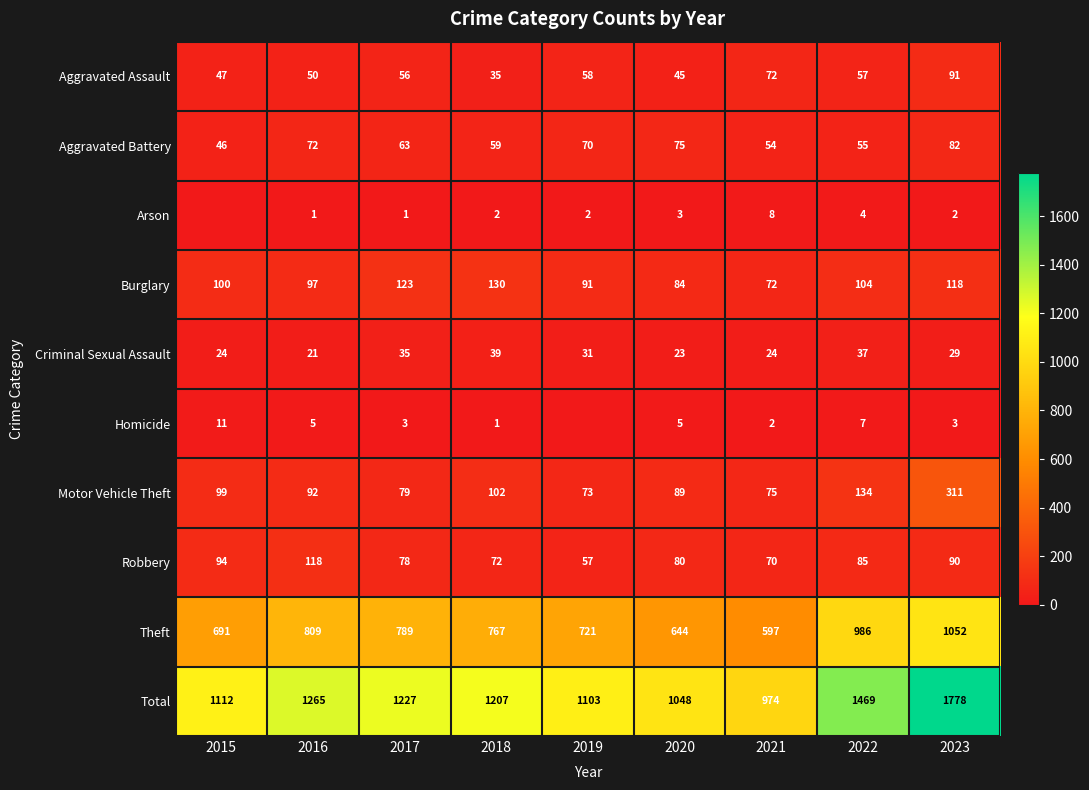

Which label corresponds to the smallest value in the chart?

2015